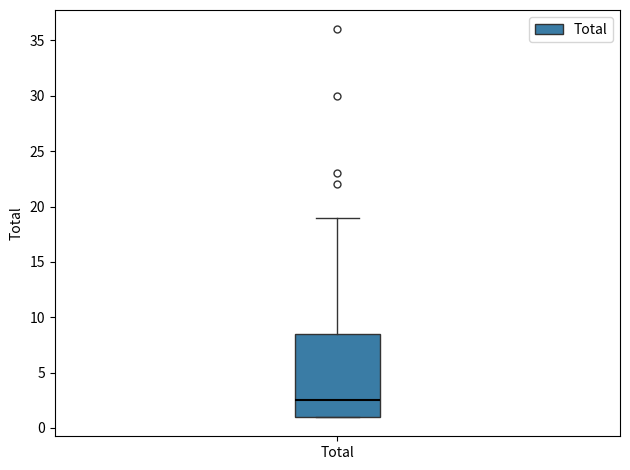

Where does the median line of the box for Total sit on the y-axis? The values are not printed on the chart, so give them approximately, as read against the axis.

2.5